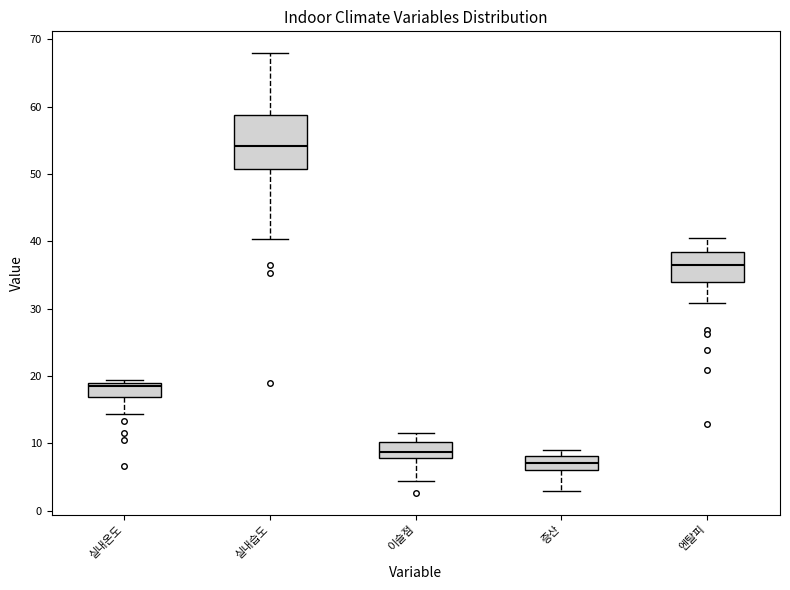

Reading left to right, read every box against the y-axis: the position of its median line, the range the box covers, and the ends of its whiskers. The values are not printed on the chart, so give them approximately, as read against the axis.

실내온도: median 19 (just below the box's upper edge), box 17 to 19, whiskers 14 to 19 (just above the box's upper edge)
실내습도: median 54, box 51 to 59, whiskers 40 to 68
이슬점: median 9, box 8 to 10, whiskers 4 to 12
증산: median 7, box 6 to 8, whiskers 3 to 9
엔탈피: median 37, box 34 to 38, whiskers 31 to 41